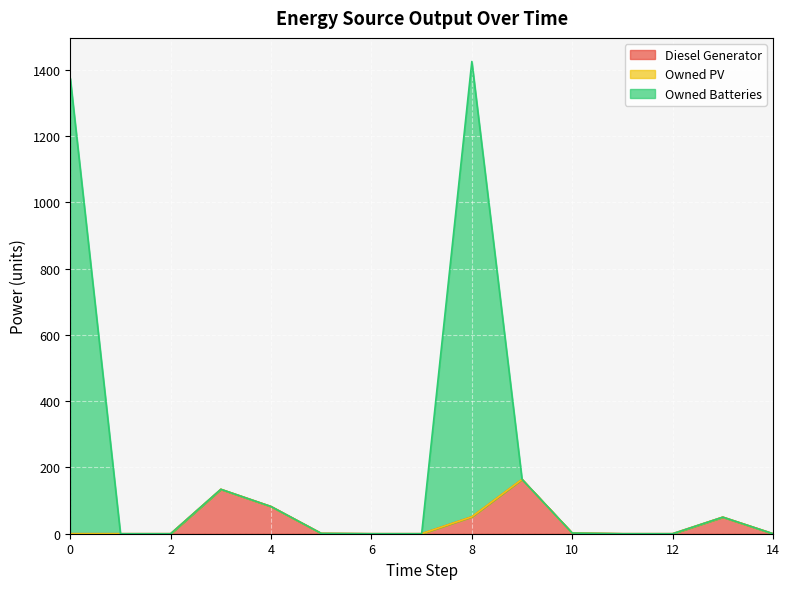

List the labels in order of Owned Batteries value, largest first.

8, 0, 9, 3, 4, 13, 10, 5, 1, 2, 6, 7, 11, 12, 14